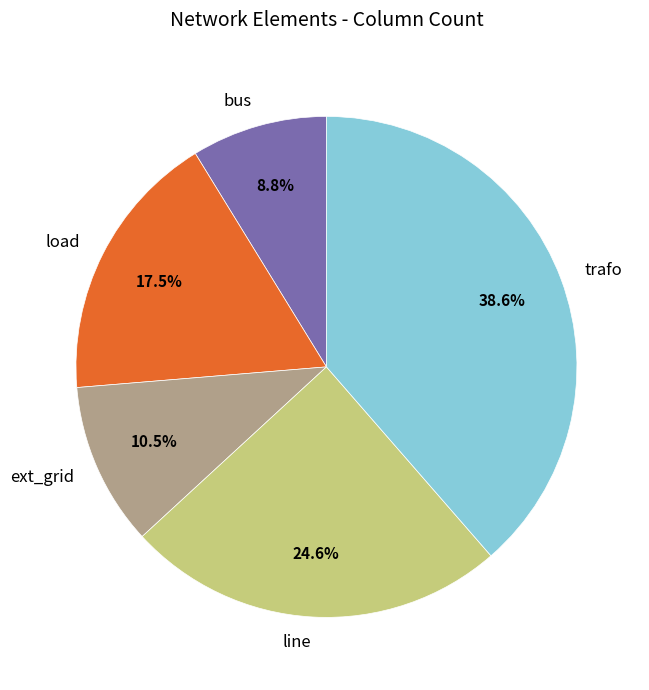

How many slices are in this pie chart?

5